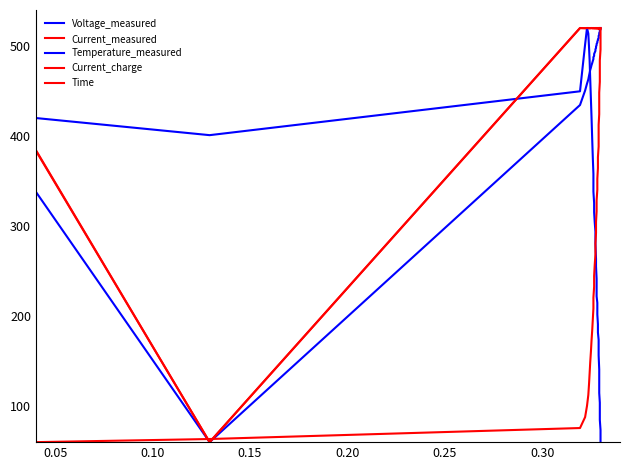

What is the value of the Current_charge point at the 29th from the left?

520.0